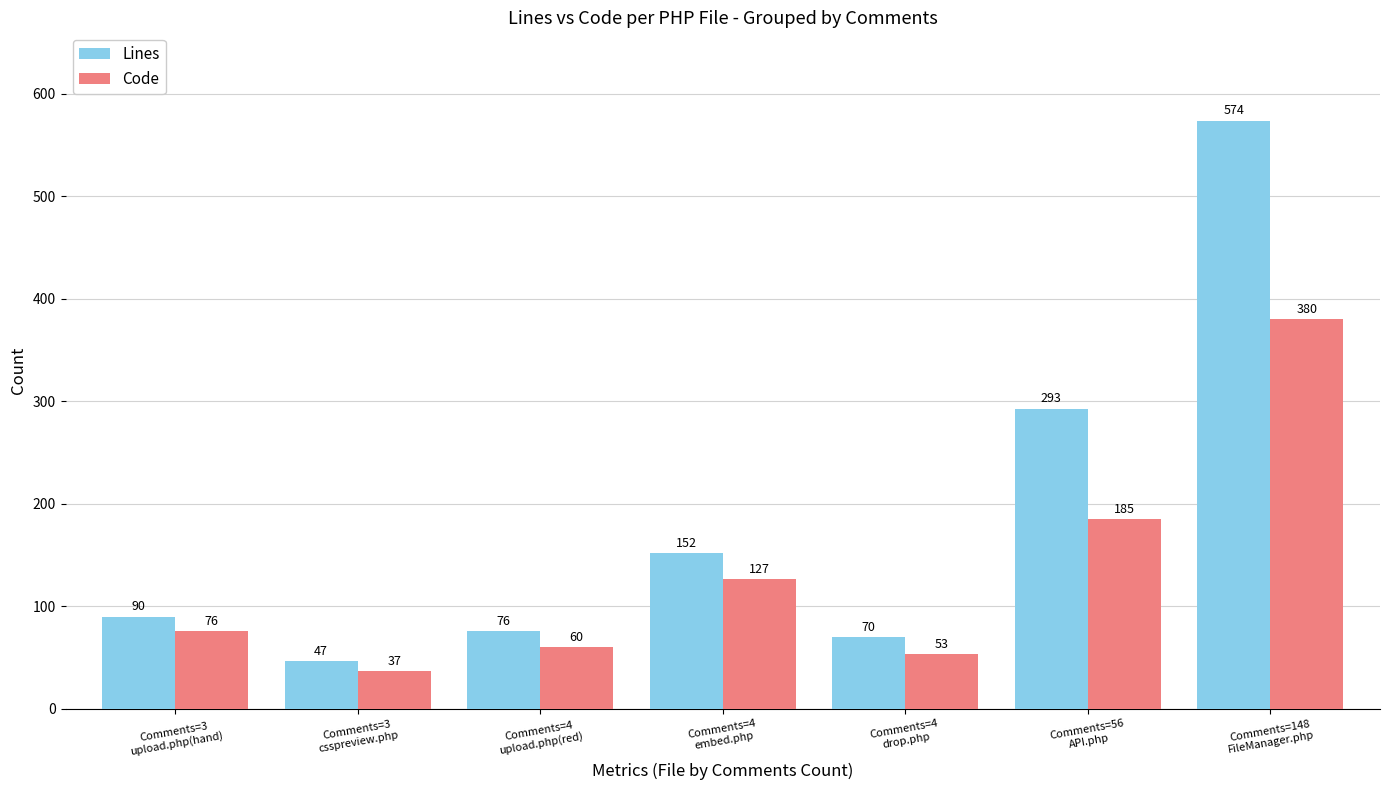

What are all the series names shown in the legend?

Lines, Code